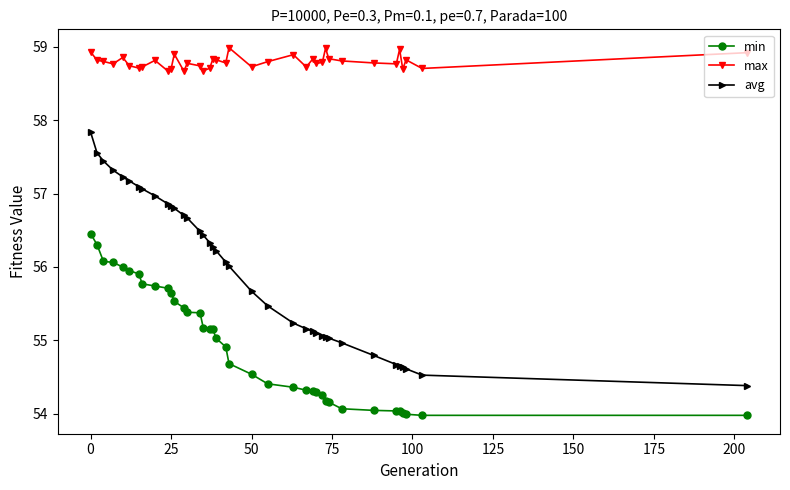

What is the value of the avg point at the 2nd from the left?

57.6